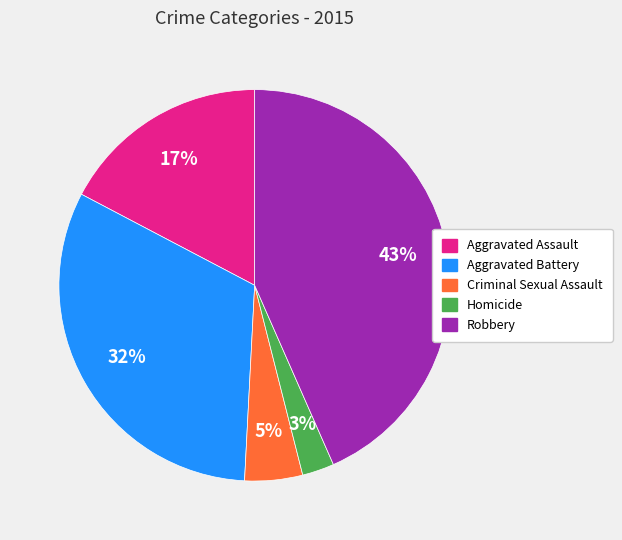

Combined, do Aggravated Battery and Criminal Sexual Assault account for over 50%?

No